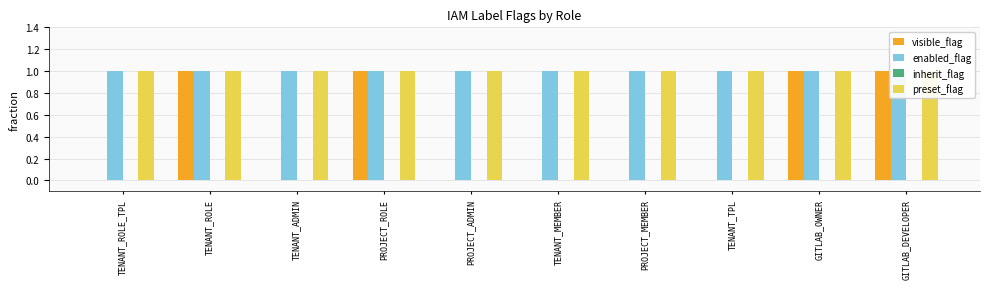

What is the value of the enabled_flag bar at the 7th from the left?

1